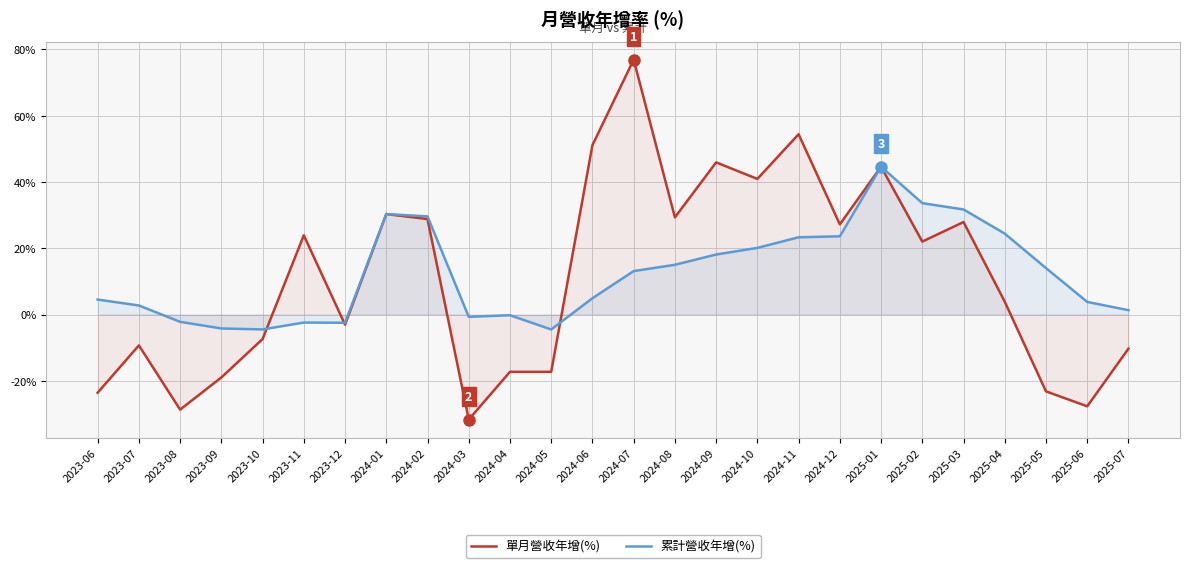

In 累計營收年增(%), how many points are higher than both neighbors (excluding endpoints)?

4